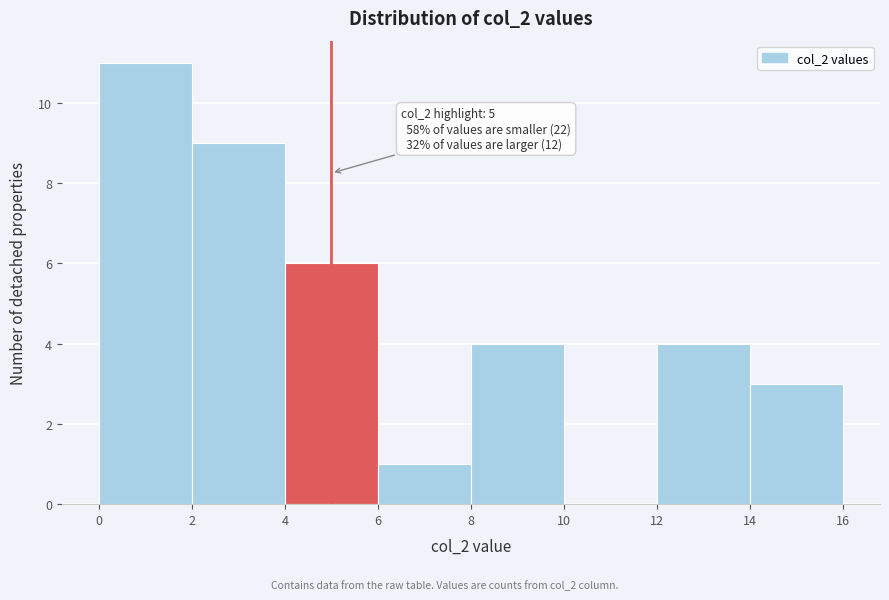

Over which range of the x-axis is the bar tallest?

0 to 2